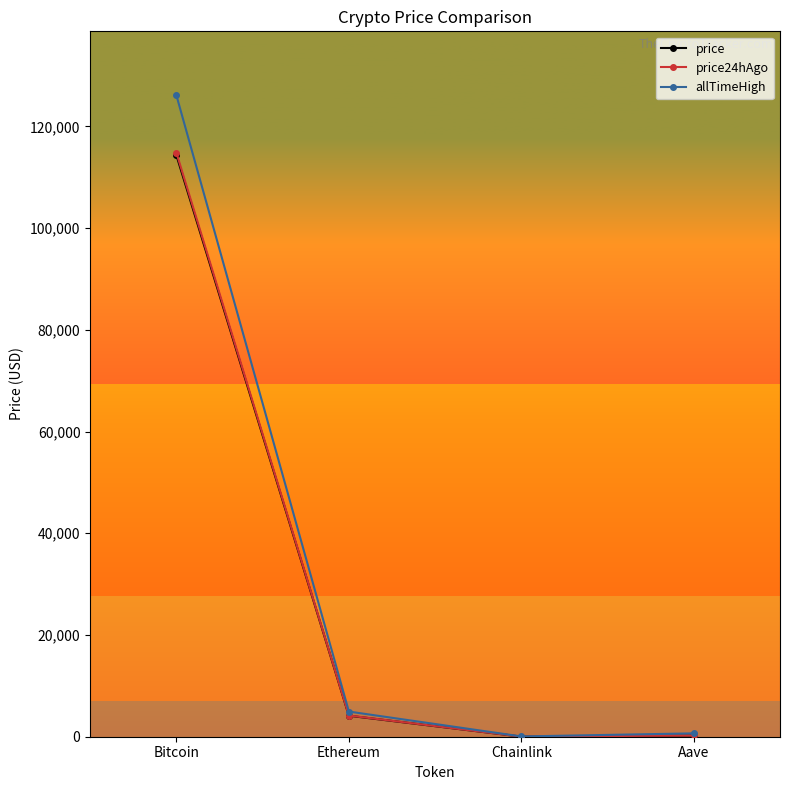

What is the value of the price24hAgo point at the 3rd from the left?

18.6